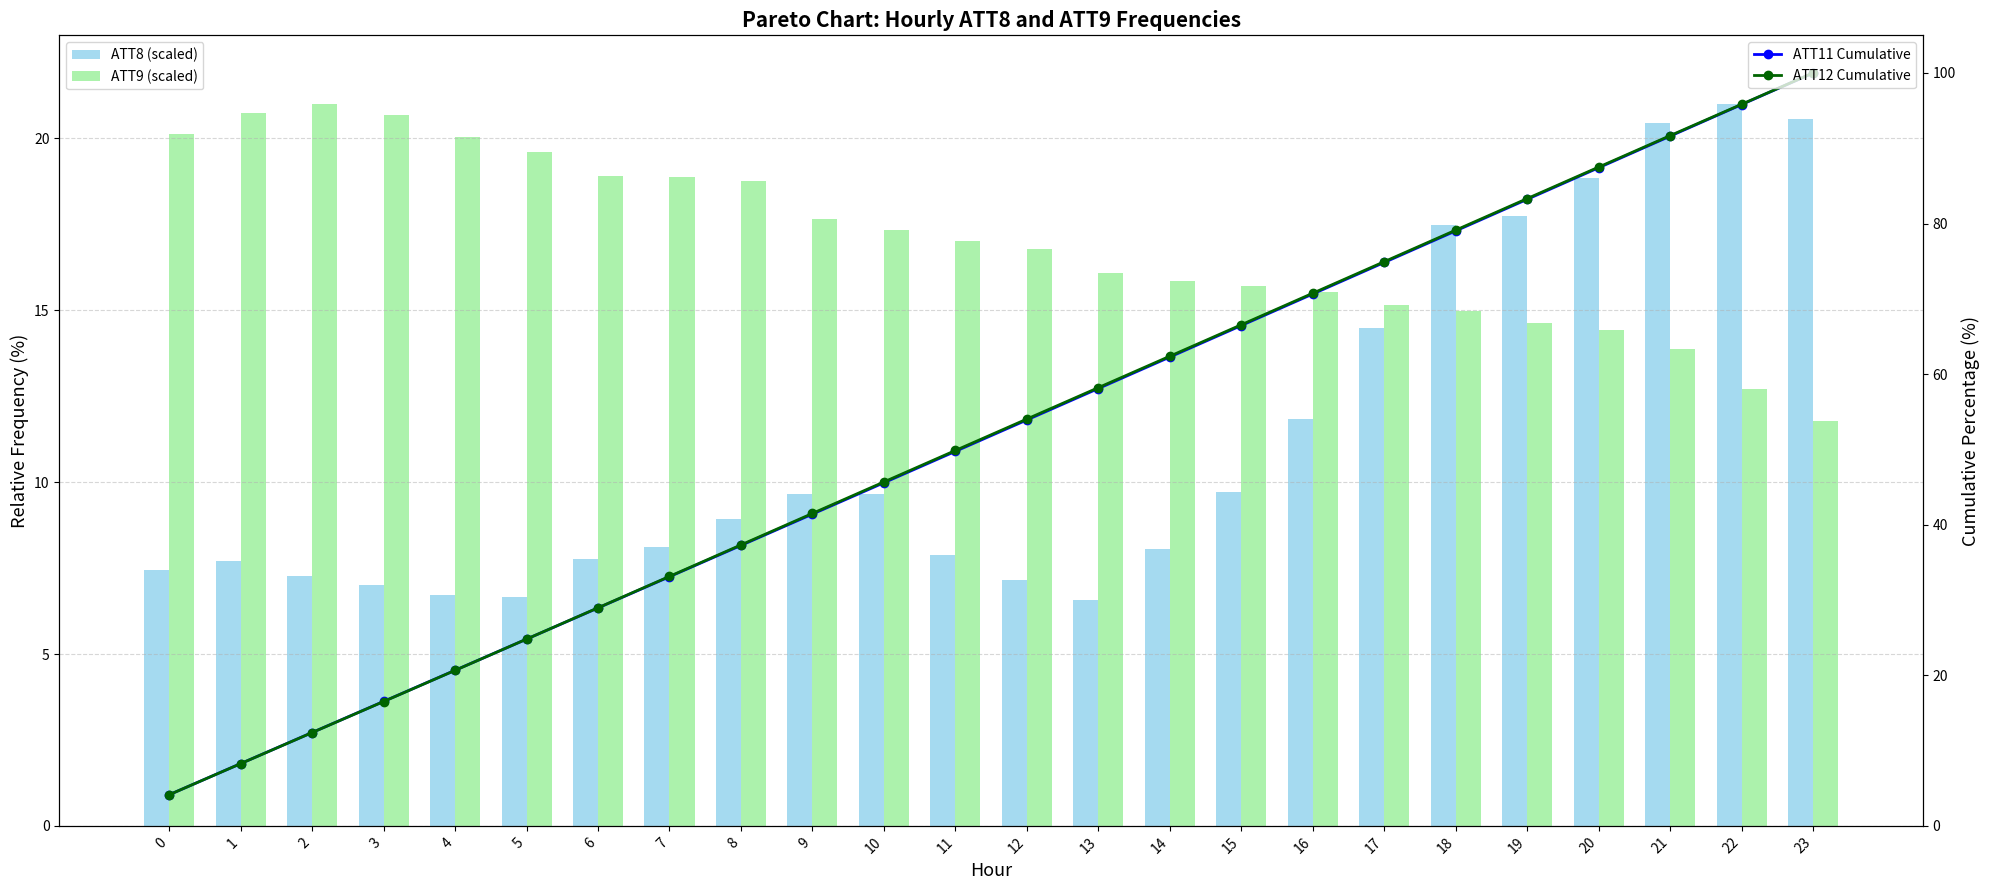

What is the spread (max minus min) of values at 0?

16.0